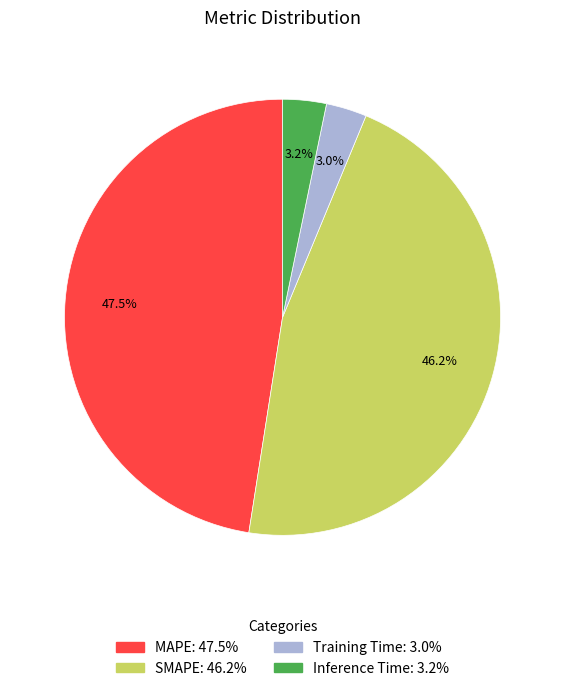

Between SMAPE and Training Time, which is larger?

SMAPE